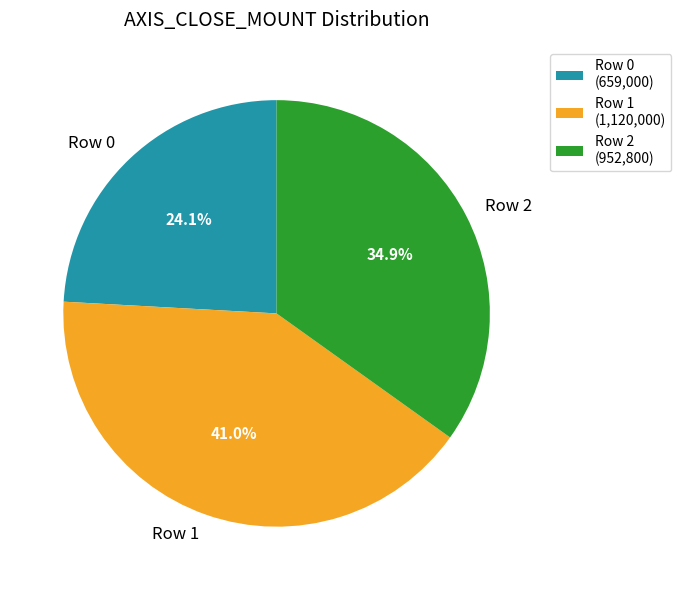

To the nearest percent, what portion does Row 1 represent?

41%